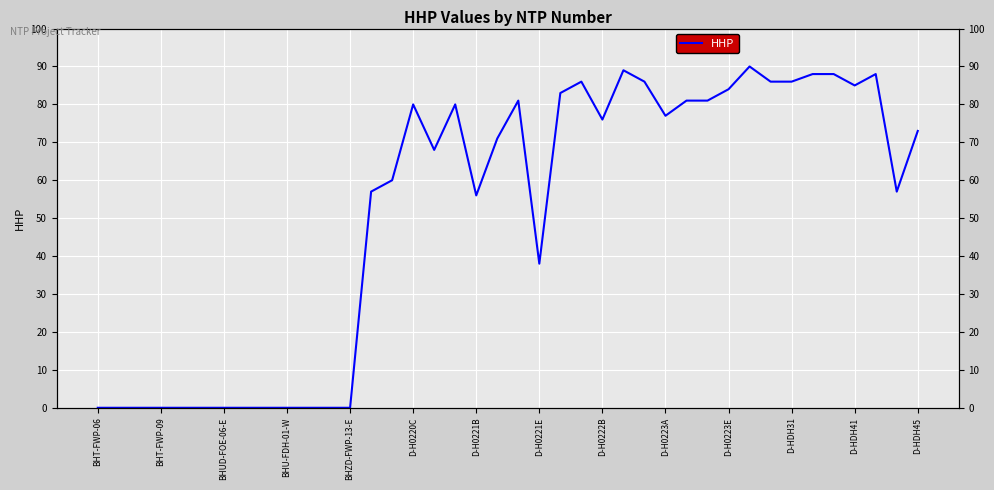

How many lines are shown in the chart?

1